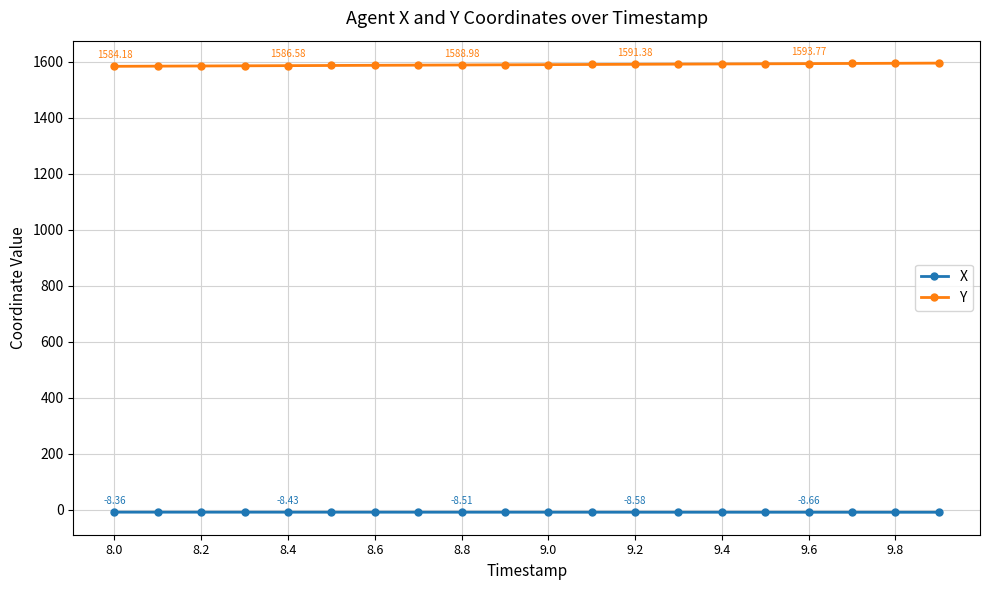

True or false: X and Y cross at least once.

False